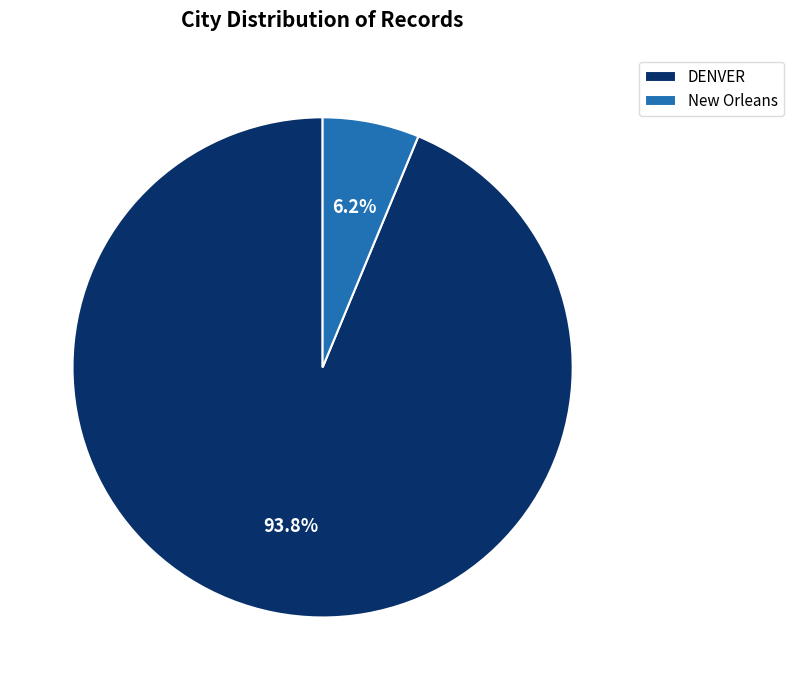

How many segments does this pie chart have?

2